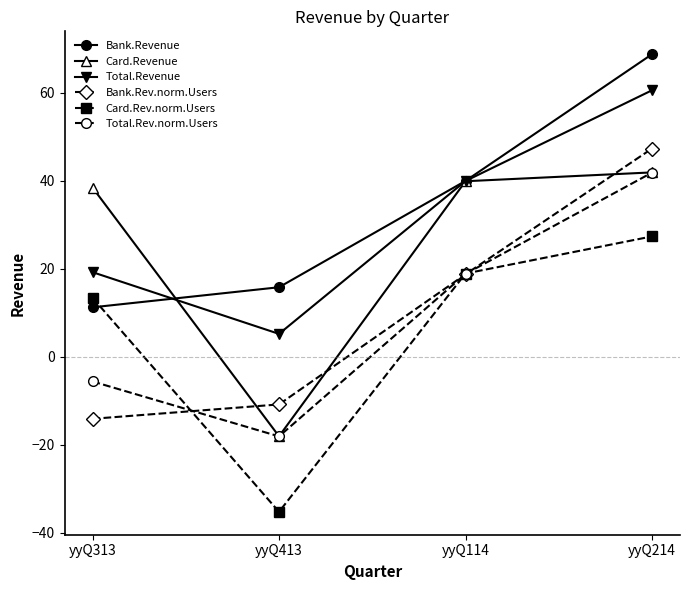

How many data points in Bank.Revenue are less than 39?

2